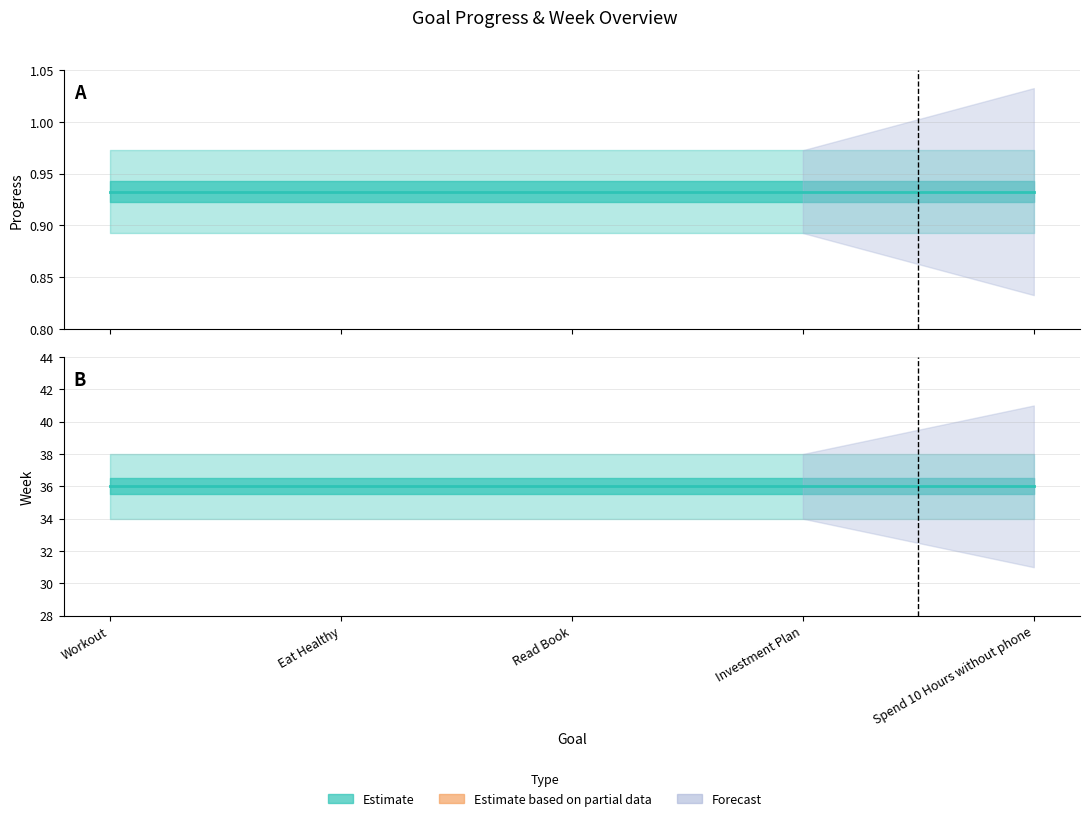

What is the total value across all series at Workout?

36.9